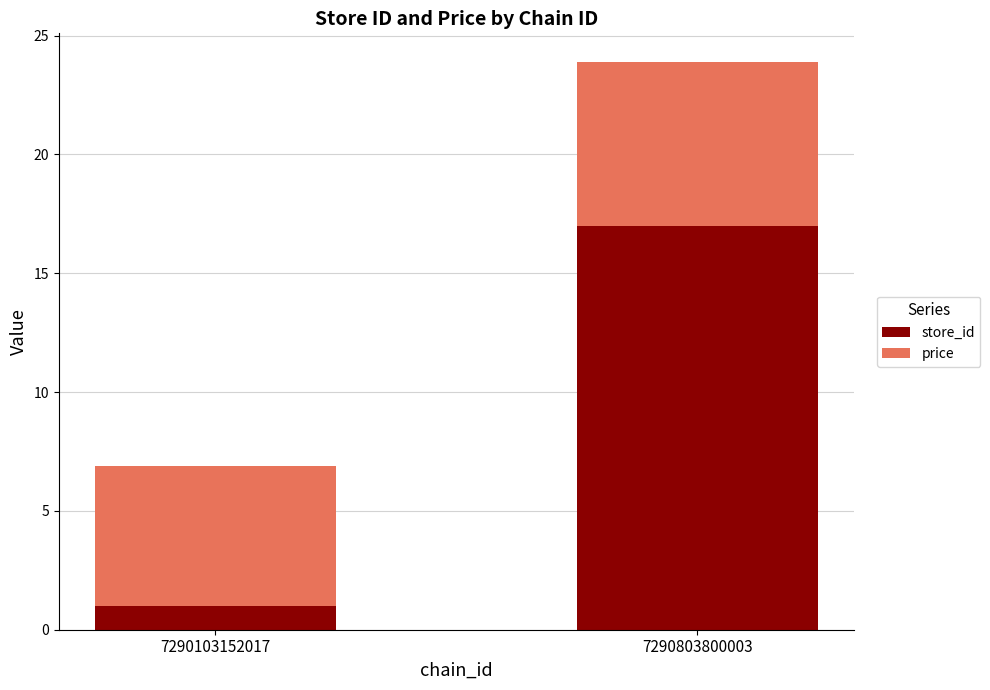

The store_id series shows 17.0 at 7290803800003. True or false?

True